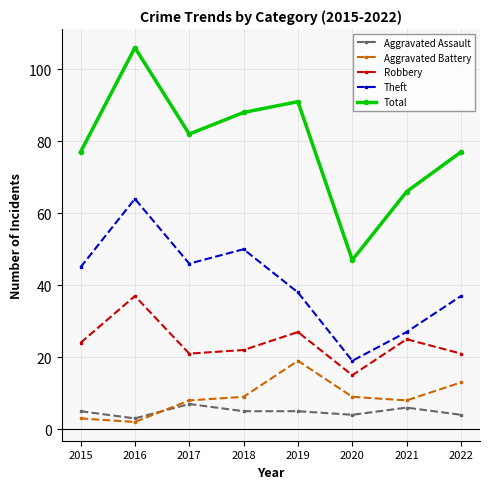

List the series in order of their peak value, highest first.

Total, Theft, Robbery, Aggravated Battery, Aggravated Assault